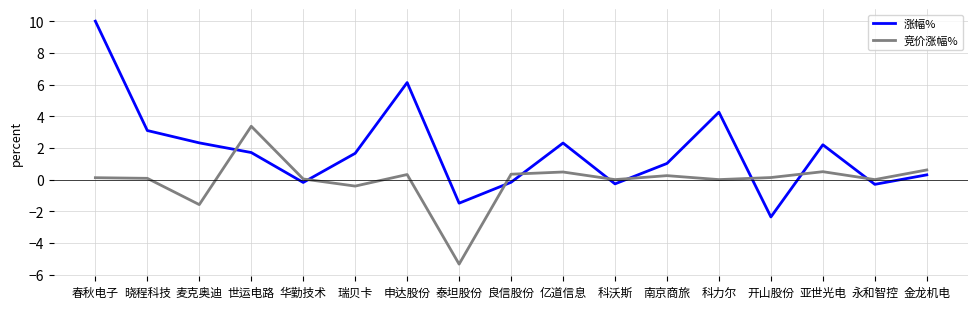

What position from the left is 亚世光电?

15